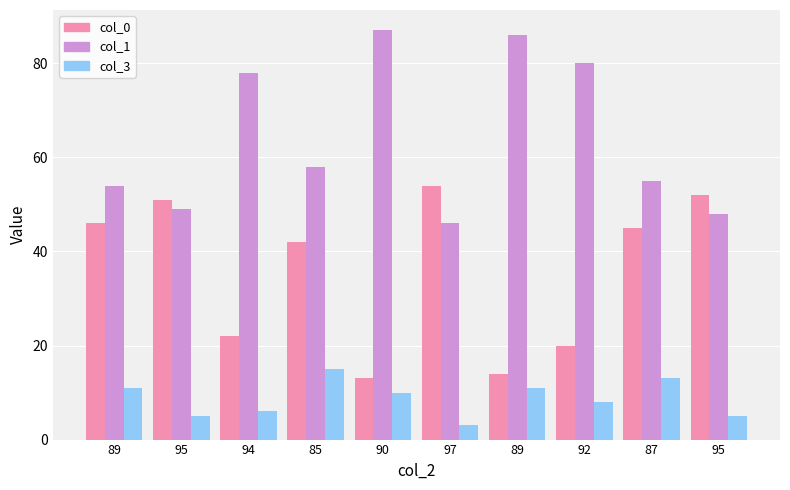

True or false: col_3 has a value of 21 at 87.

False